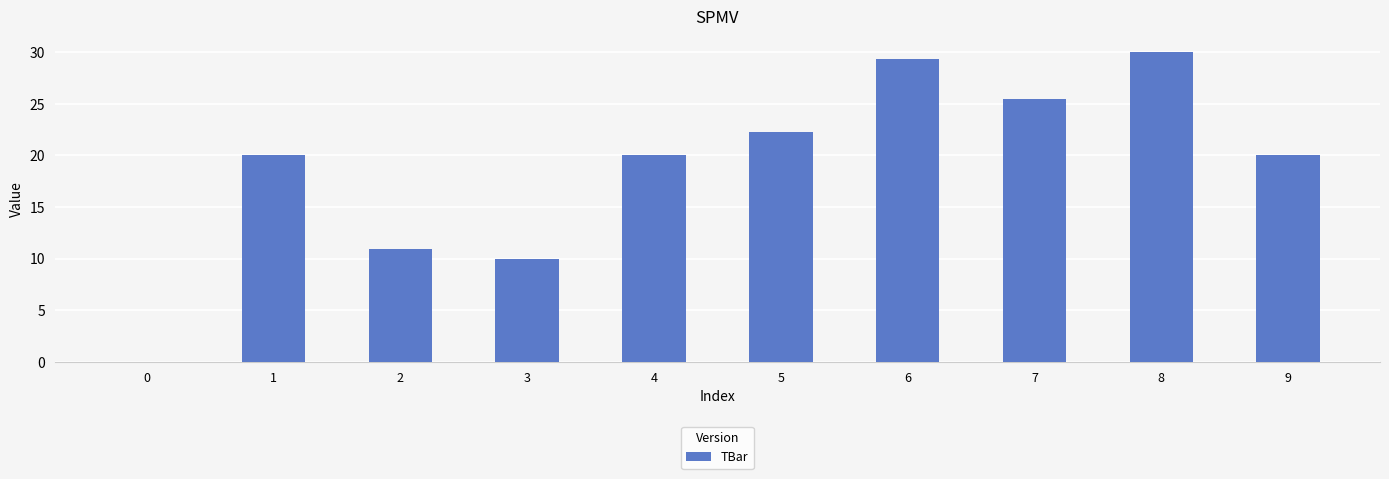

What is the change in value from 3 to 5?

+12.2